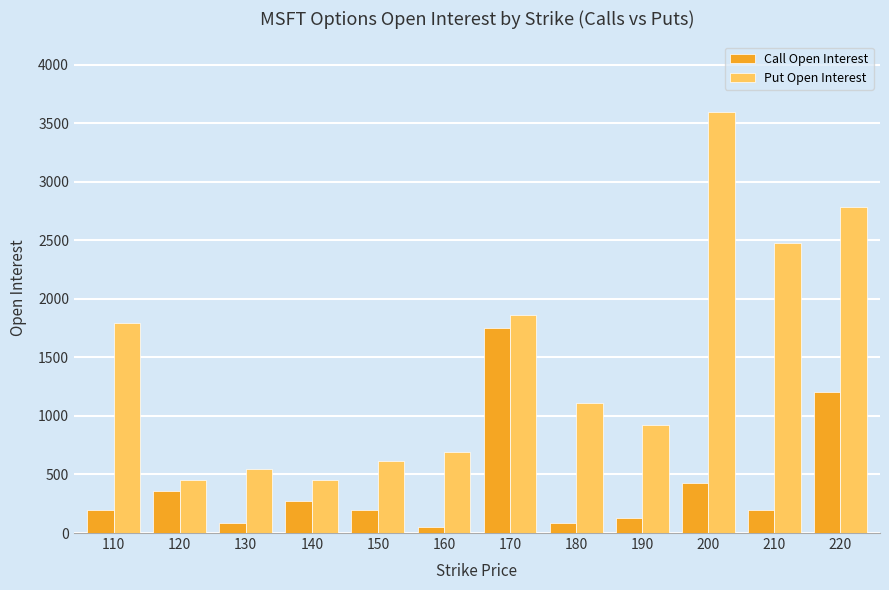

How many distinct data groups are displayed?

2